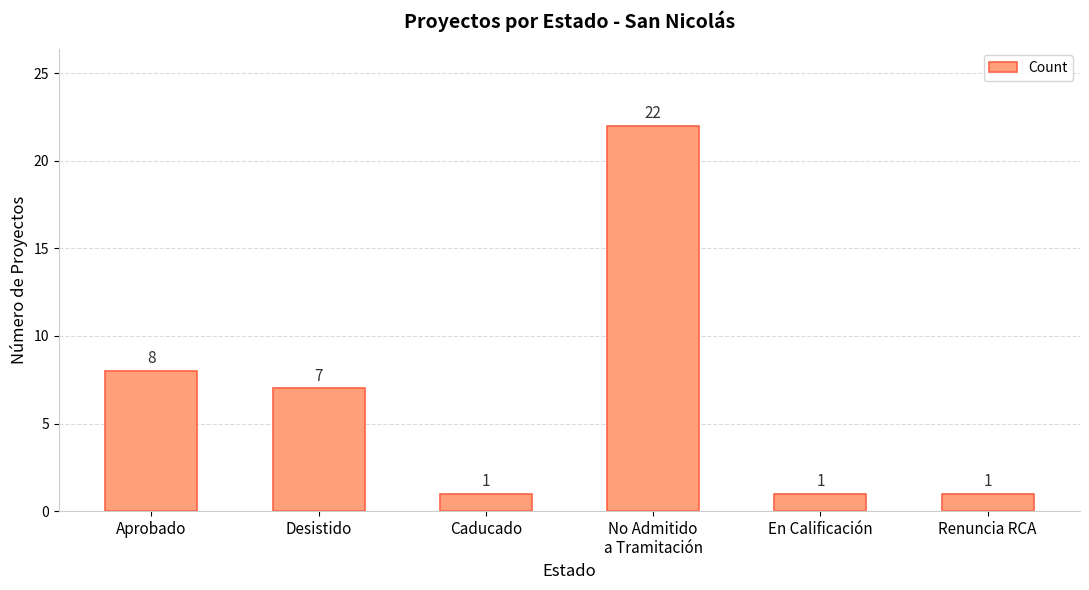

Reading right to left, list all the values displayed in this chart.

Renuncia RCA=1	En Calificación=1	No Admitido
a Tramitación=22	Caducado=1	Desistido=7	Aprobado=8